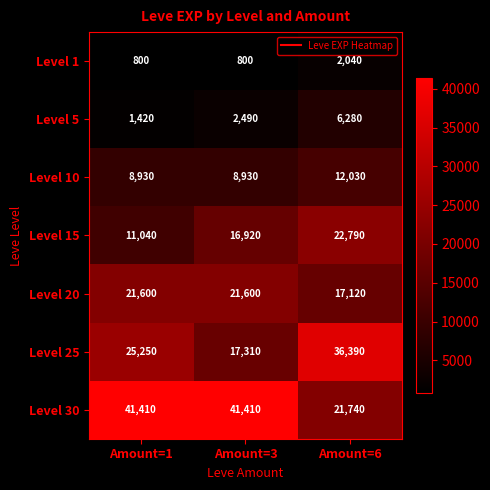

What is the sum of the Level 20 values at Amount=1 and Amount=6?

38720